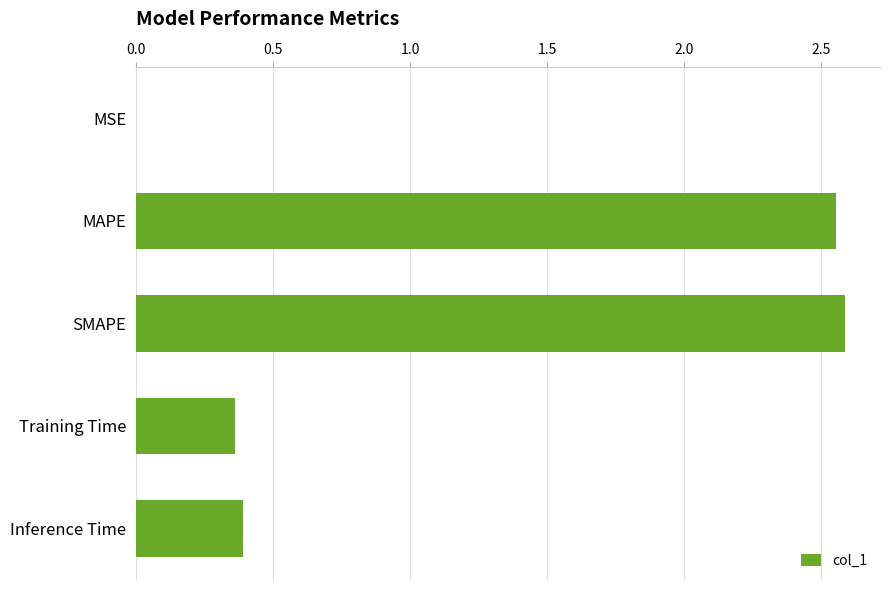

Are the bars horizontal?

Yes